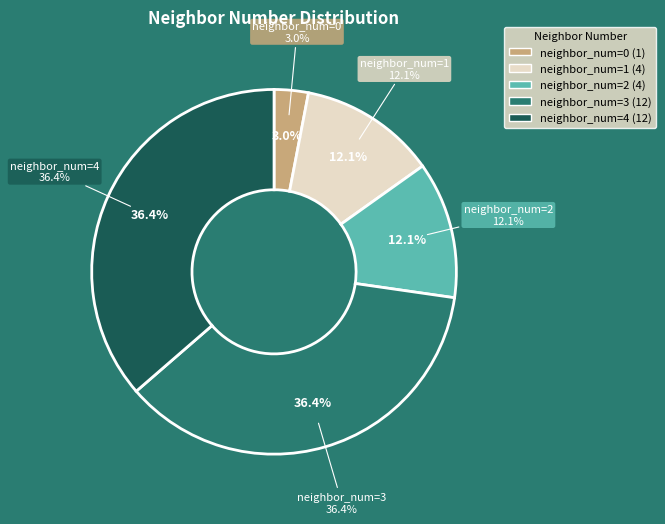

How many segments does this pie chart have?

5